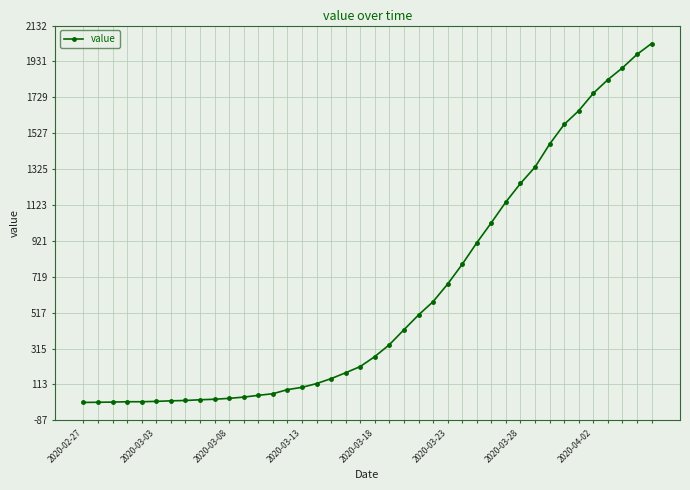

What is the greatest value displayed?

2032